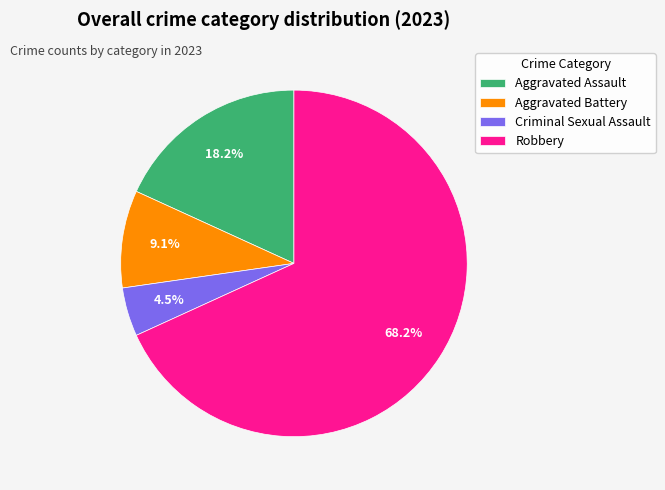

How many segments does this pie chart have?

4